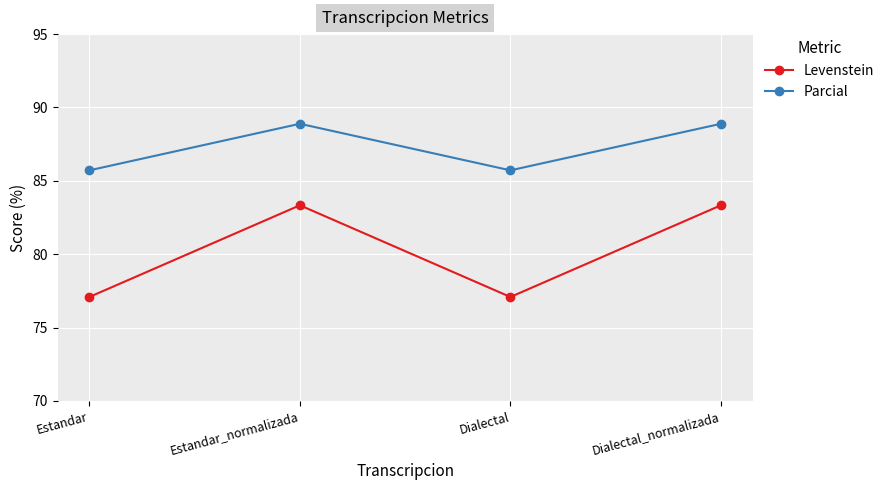

How many distinct data groups are displayed?

2